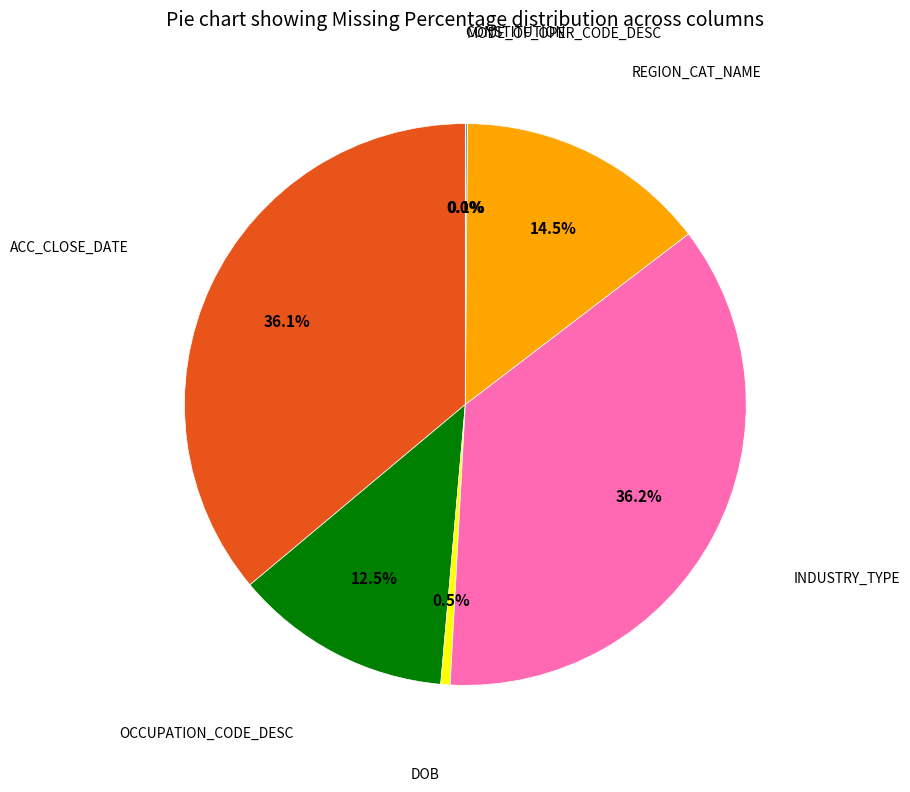

Is there any slice that represents more than half of the pie?

No